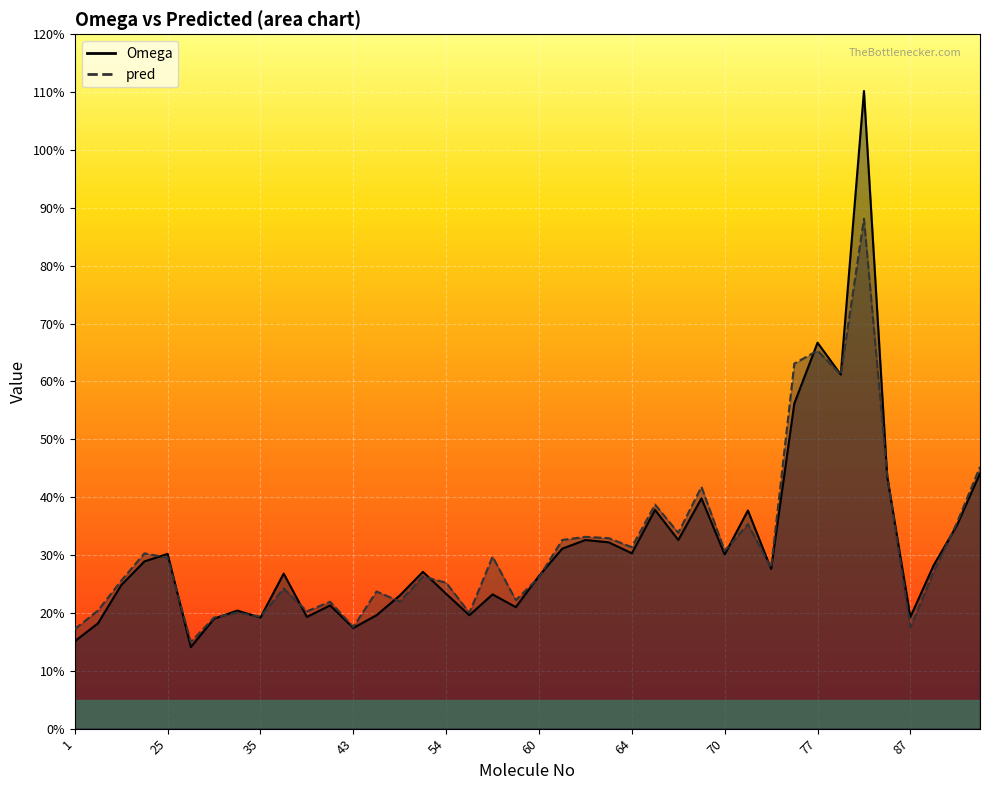

What are all the series names shown in the legend?

Omega, pred